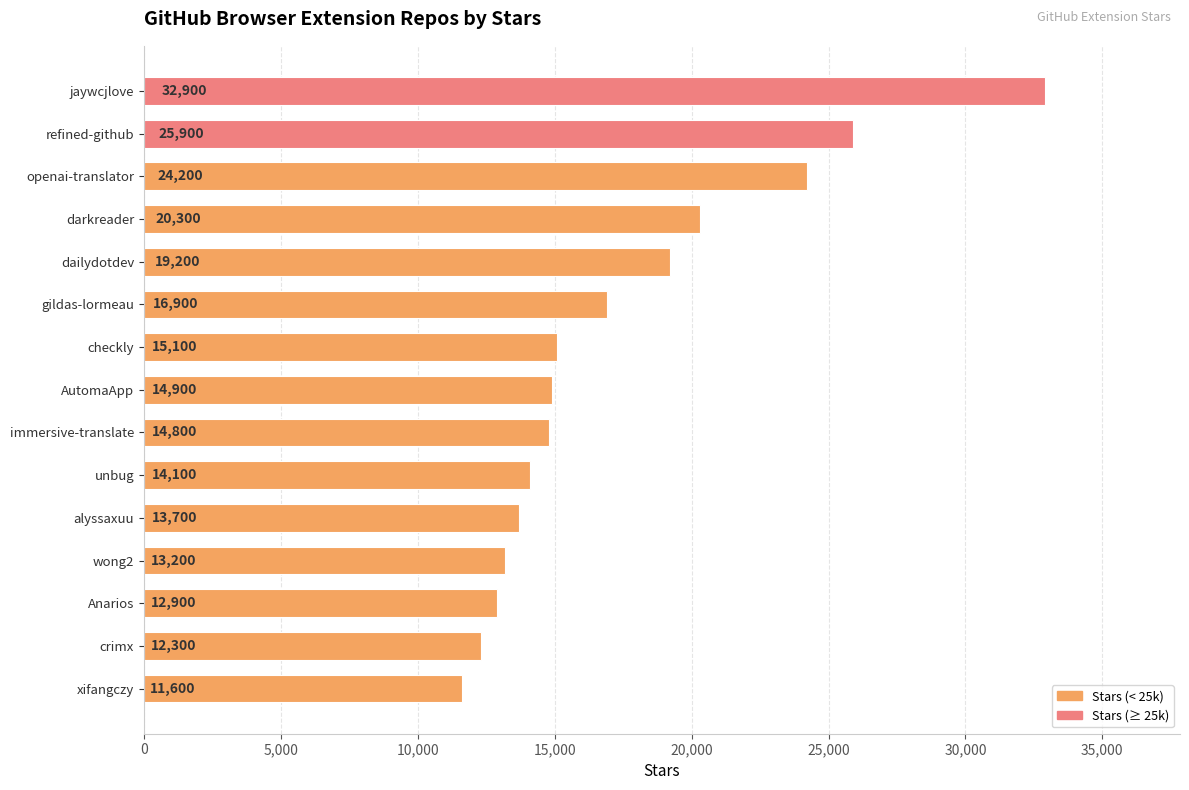

What is the average value?

17467